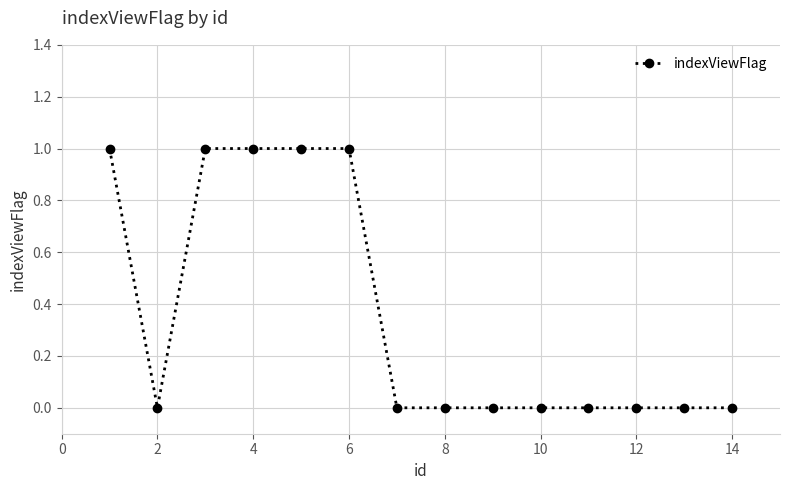

What is the value of the 5th point from the left?

1